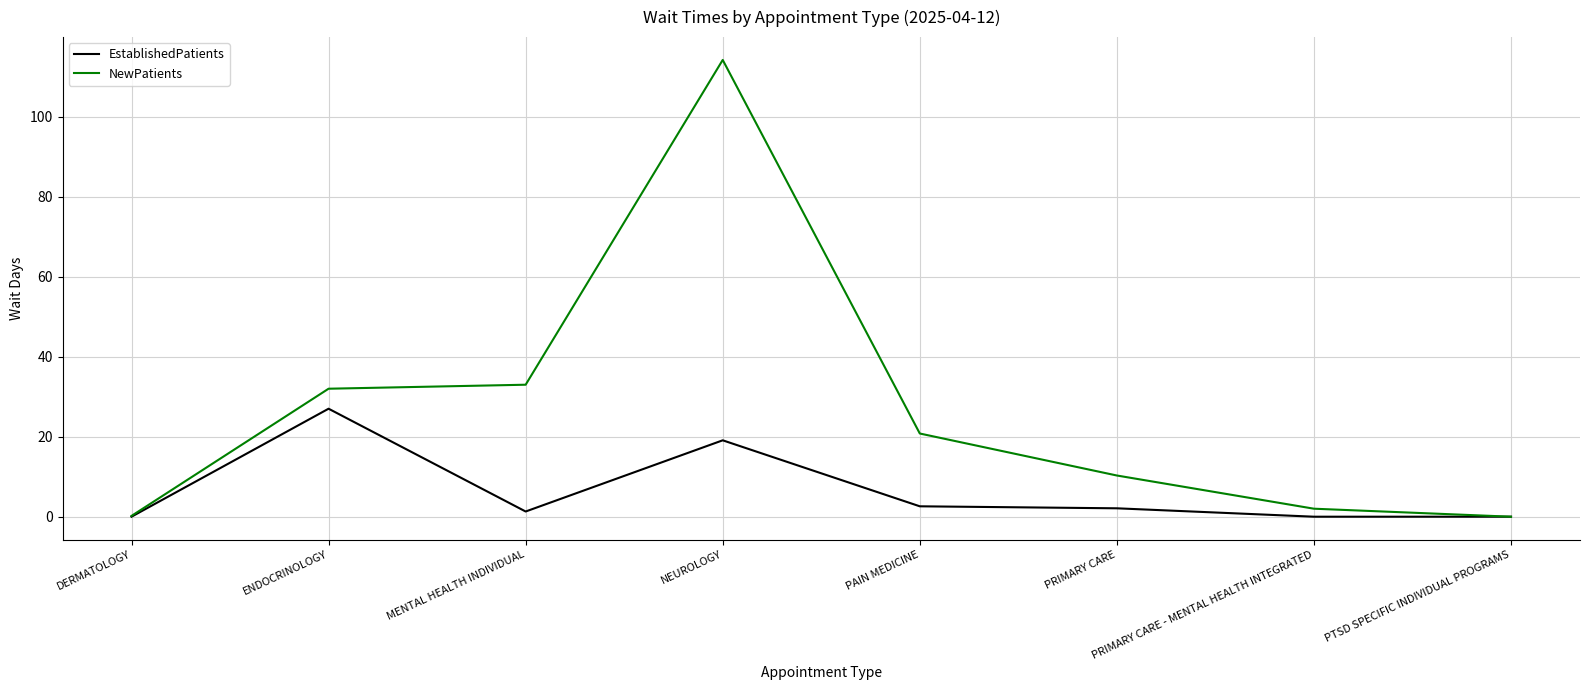

True or false: NewPatients has a value of 10.3 at PRIMARY CARE.

True